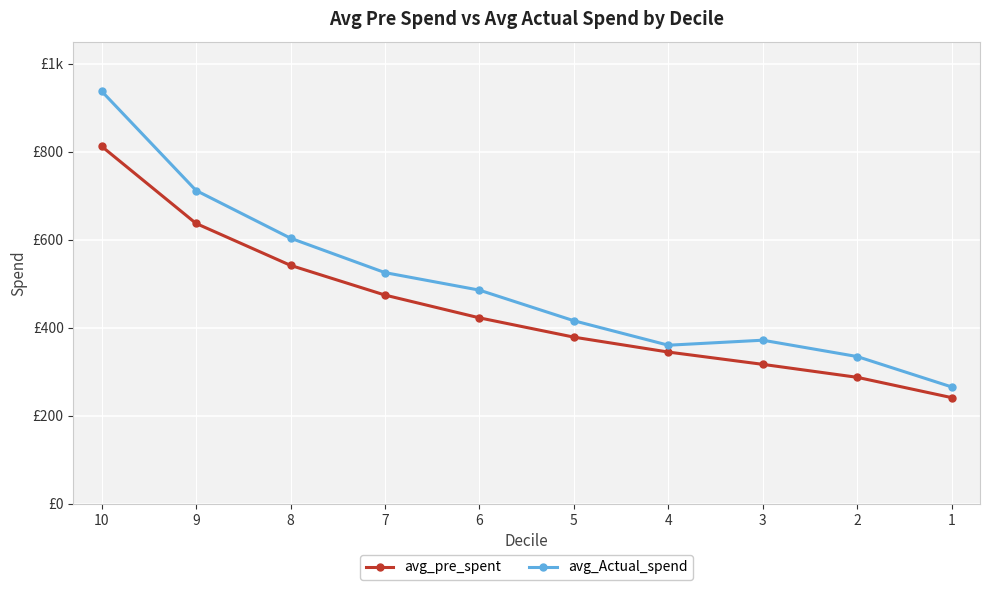

True or false: avg_pre_spent has a value of 291.5 at 6.

False